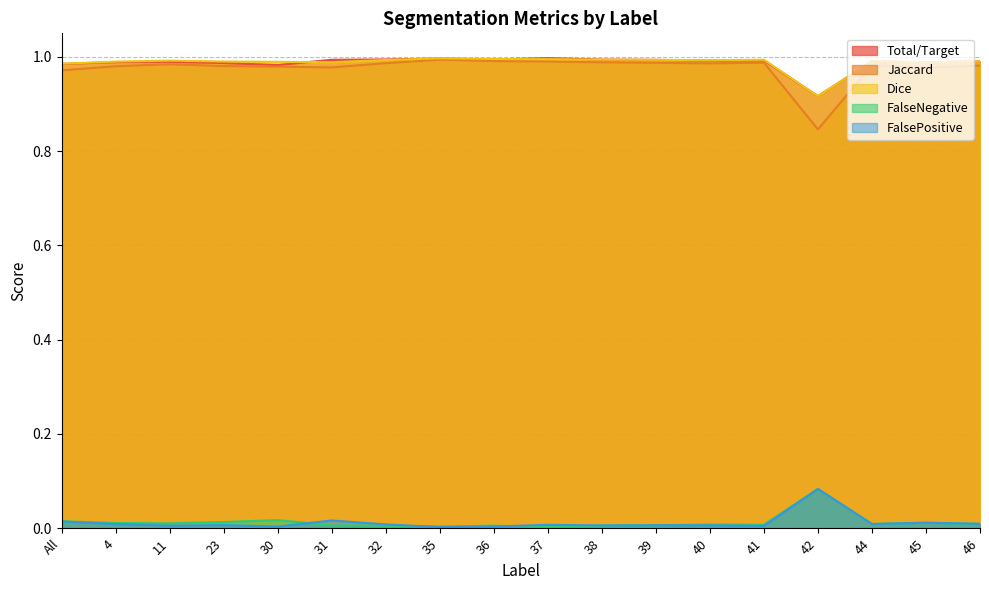

Where is the first local minimum for Total/Target?

30